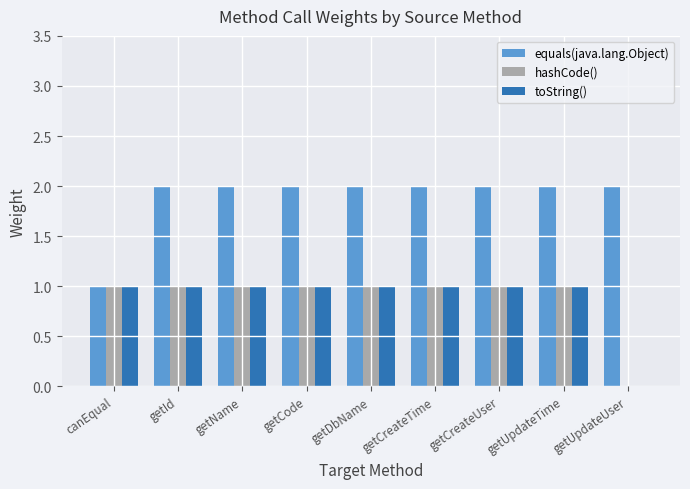

How many positive values does the hashCode() series have?

8